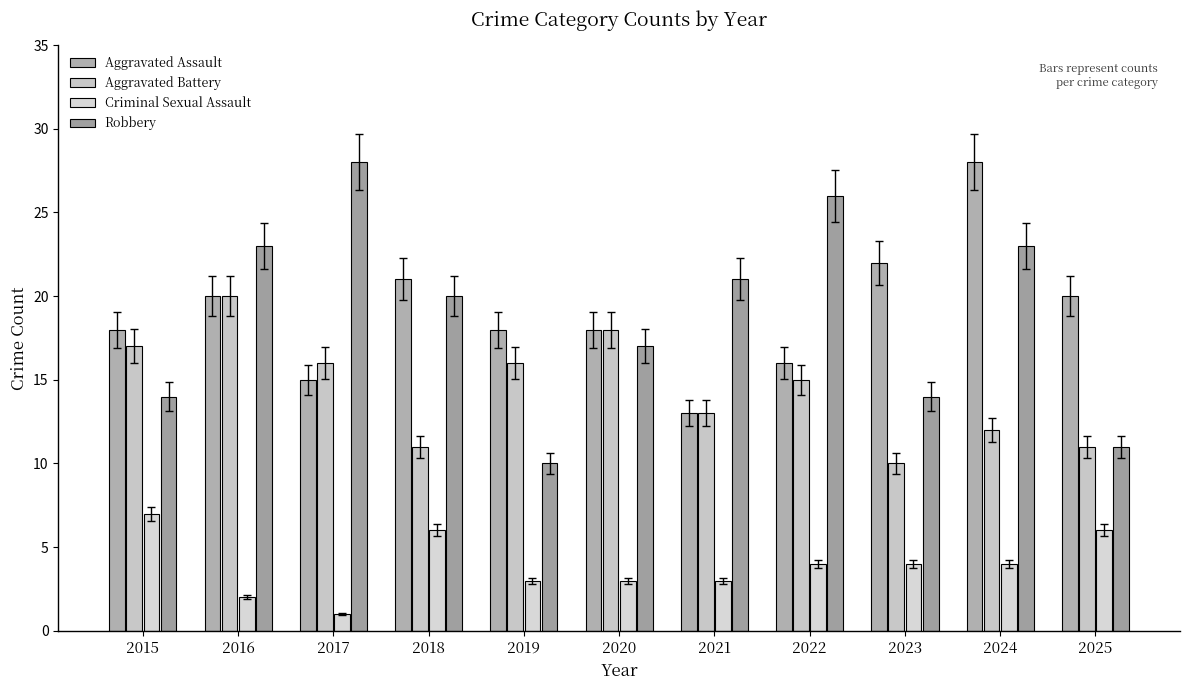

The value of Robbery at 2017 is 28. True or false?

True